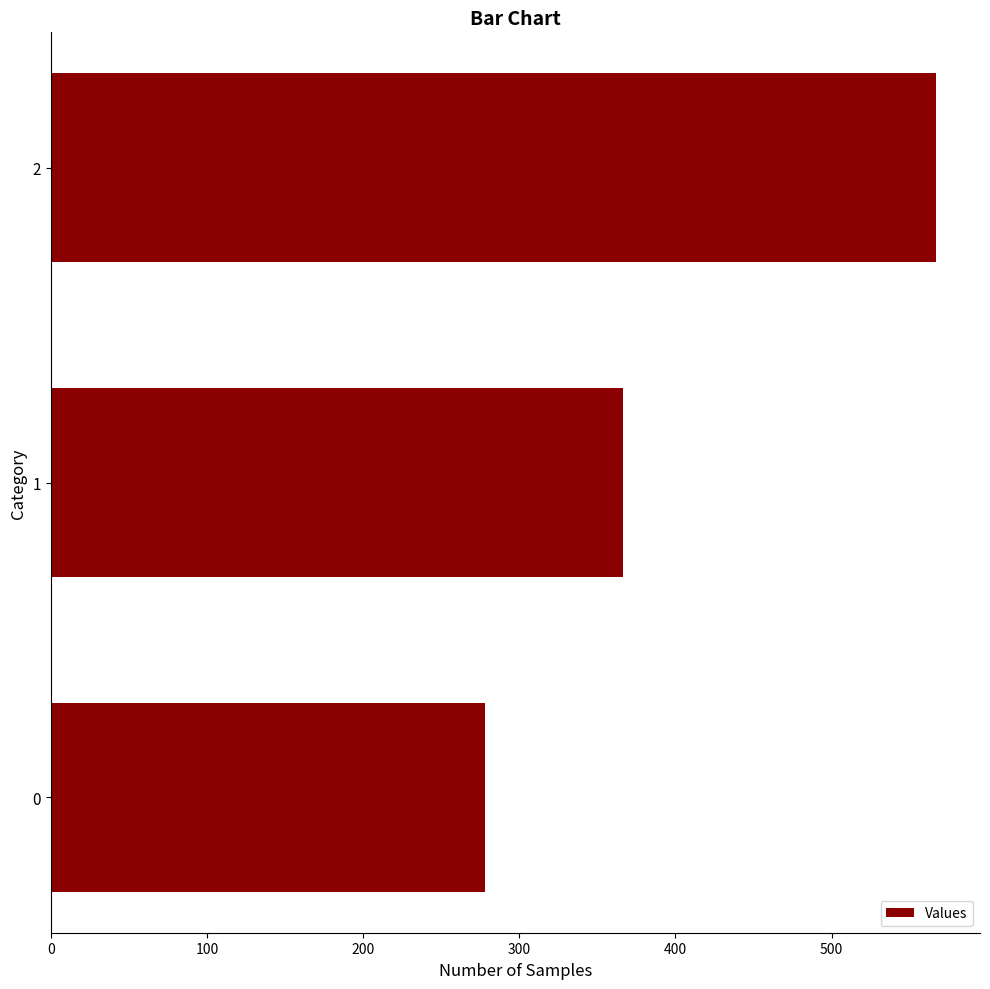

List the labels in order of value, smallest first.

0, 1, 2